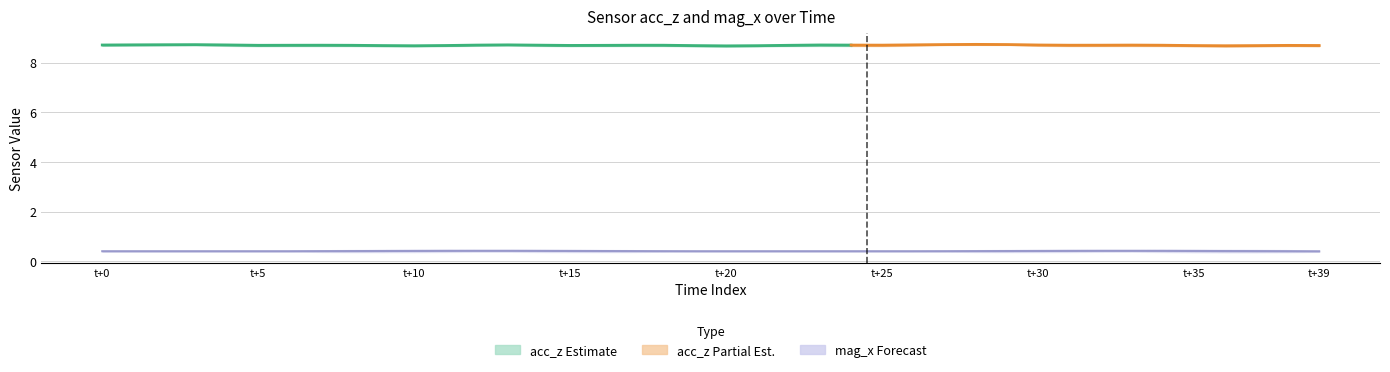

The mag_x series shows 0.2 at 6. True or false?

False